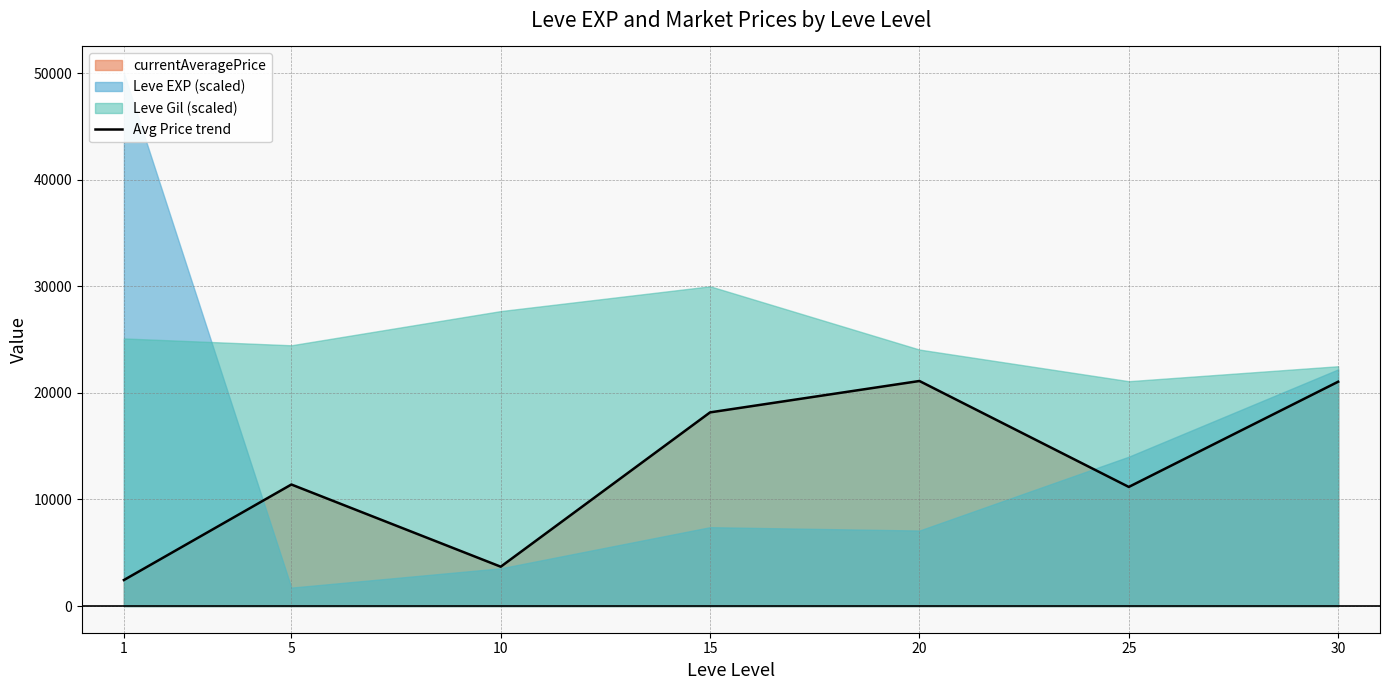

True or false: there are more than 0 points higher than both neighbors.

True